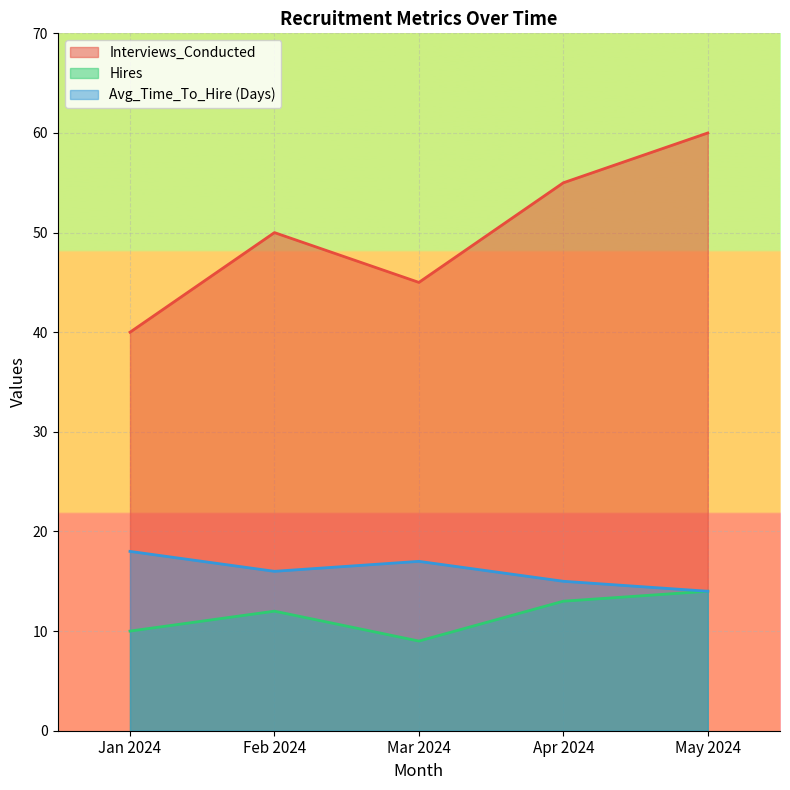

What is the label of the 1st point from the left?

Jan 2024